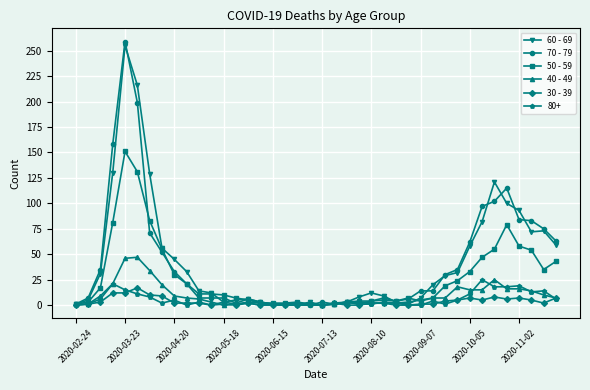

True or false: 70 - 79 has more than 2 interior local peaks.

True